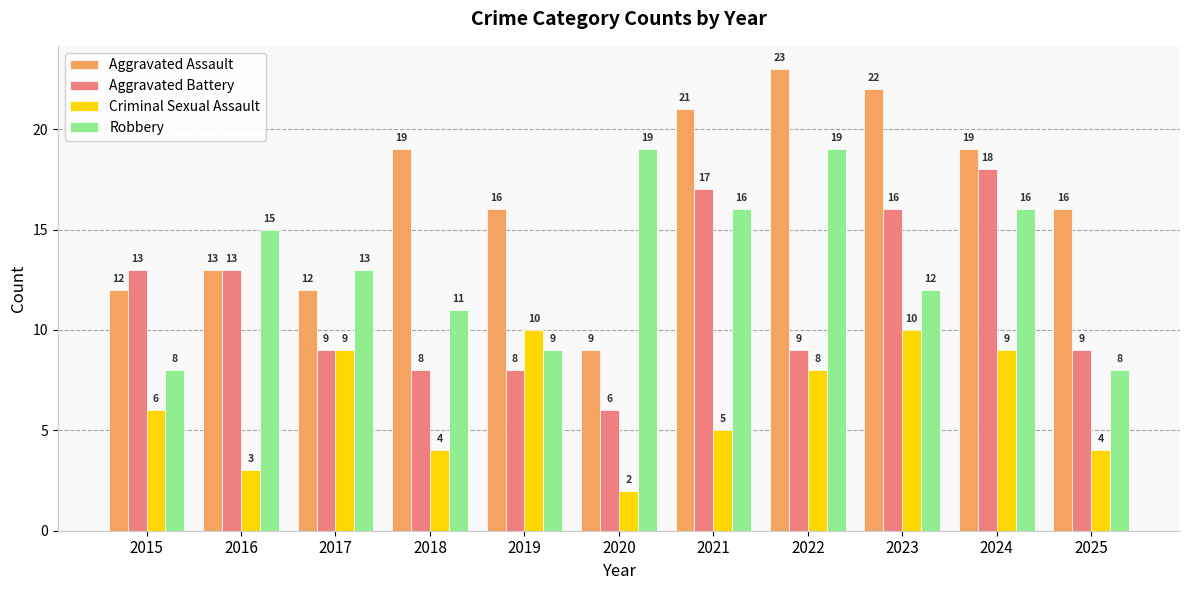

Reading right to left, extract all data points from this chart.

Aggravated Assault: 2025=16	2024=19	2023=22	2022=23	2021=21	2020=9	2019=16	2018=19	2017=12	2016=13	2015=12
Aggravated Battery: 2025=9	2024=18	2023=16	2022=9	2021=17	2020=6	2019=8	2018=8	2017=9	2016=13	2015=13
Criminal Sexual Assault: 2025=4	2024=9	2023=10	2022=8	2021=5	2020=2	2019=10	2018=4	2017=9	2016=3	2015=6
Robbery: 2025=8	2024=16	2023=12	2022=19	2021=16	2020=19	2019=9	2018=11	2017=13	2016=15	2015=8